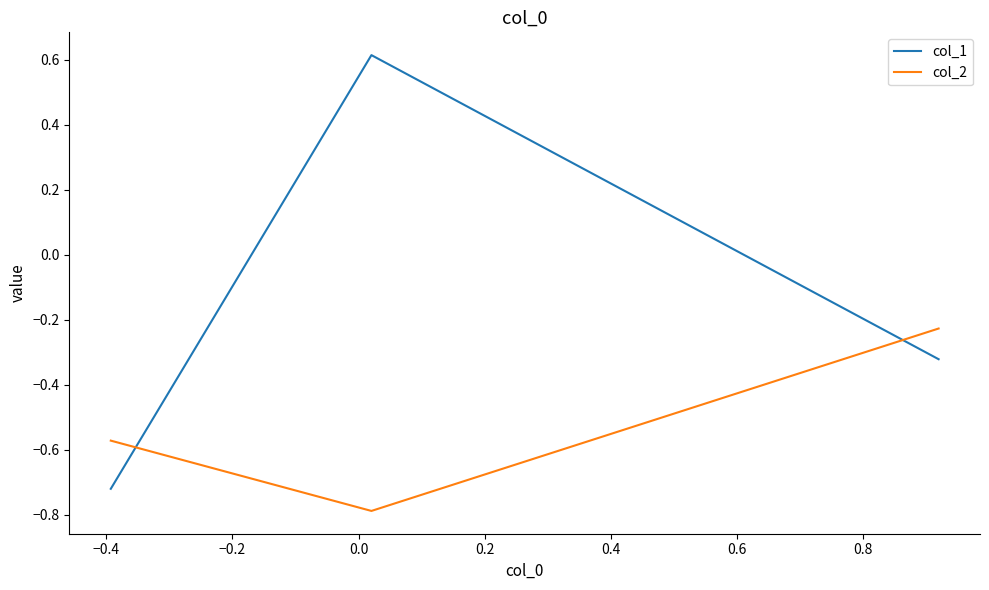

What is the average value of the col_2 series?

-0.5